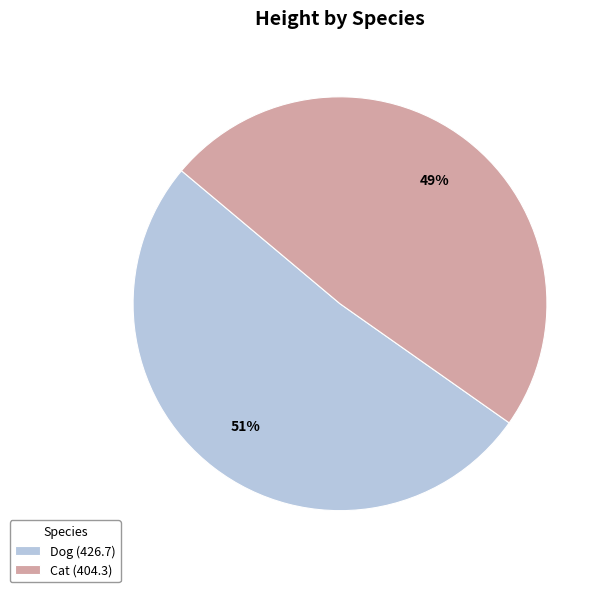

Rank the categories by value from highest to lowest.

Dog (426.7), Cat (404.3)